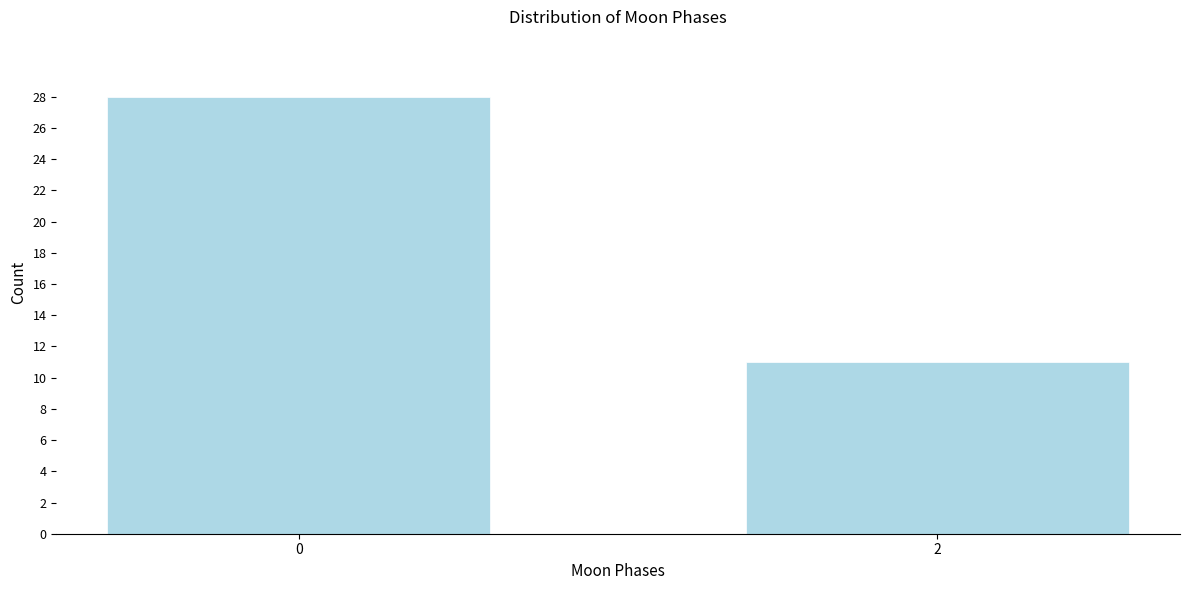

Reading left to right, what are all the values shown in this chart?

0=28	2=11